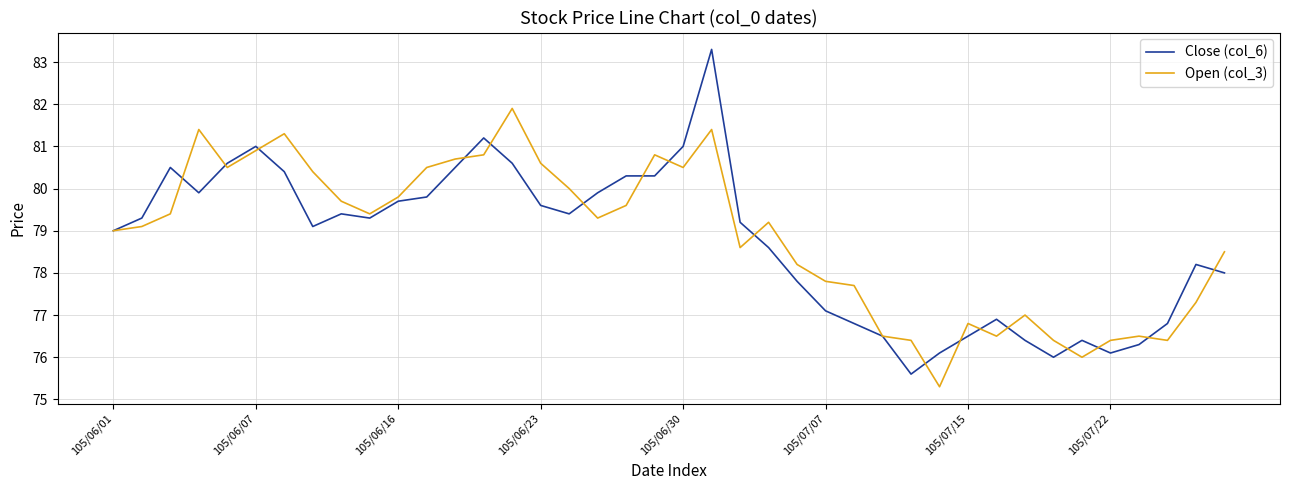

Rank the series by their maximum value, from lowest to highest.

Open (col_3), Close (col_6)